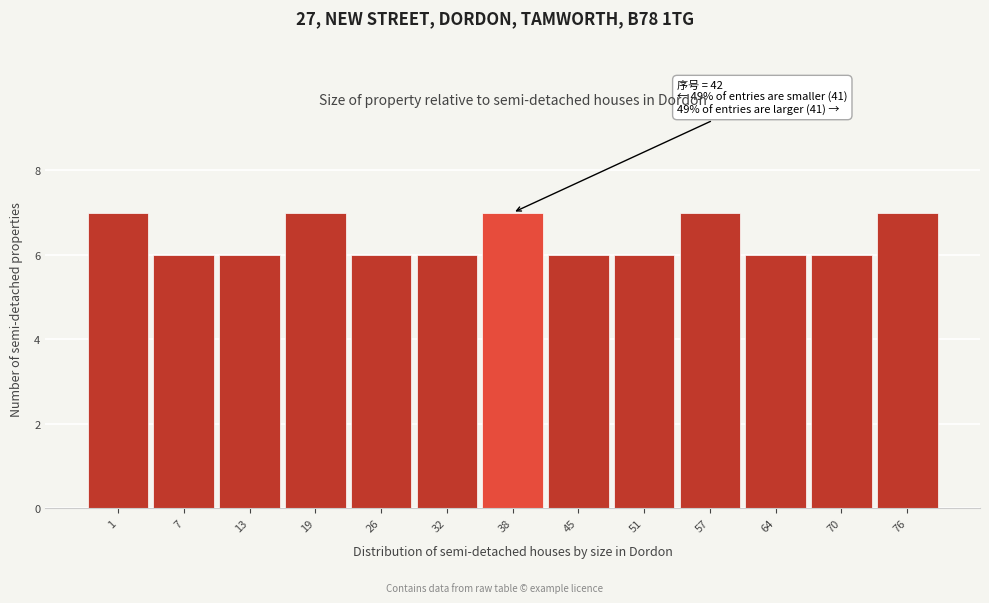

Reading left to right, what are all the values shown in this chart?

7	6	6	7	6	6	7	6	6	7	6	6	7